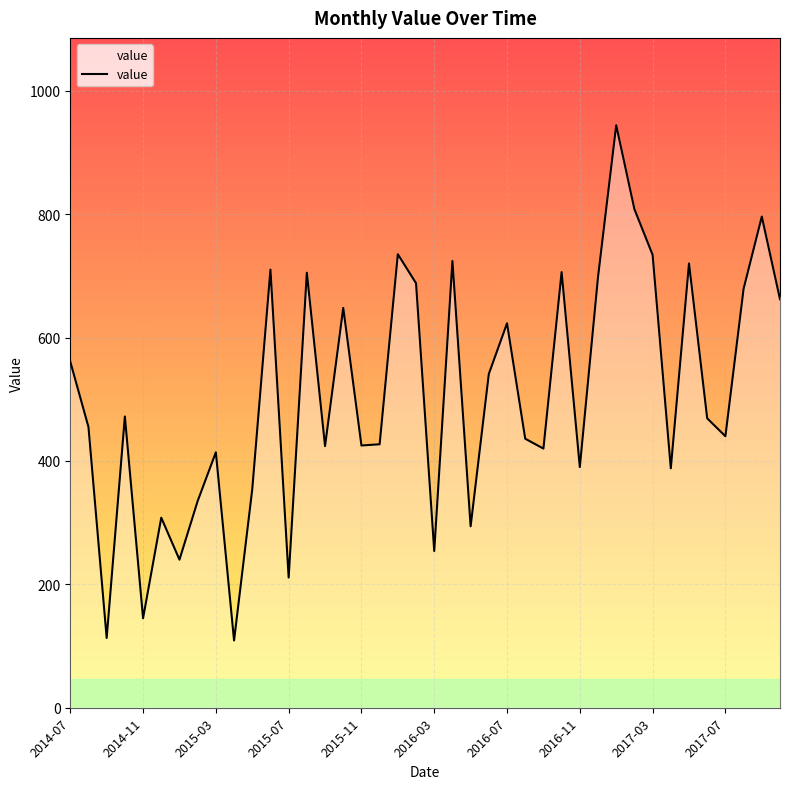

The chart shows a value of 1325 at 38. True or false?

False